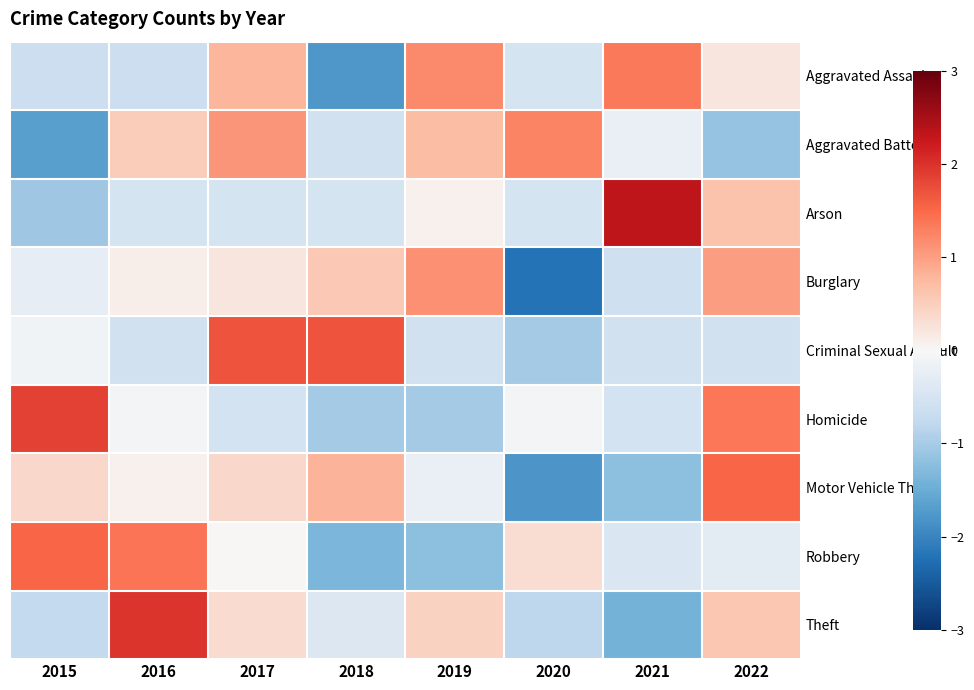

At which category does the chart reach its peak across all series?

2021